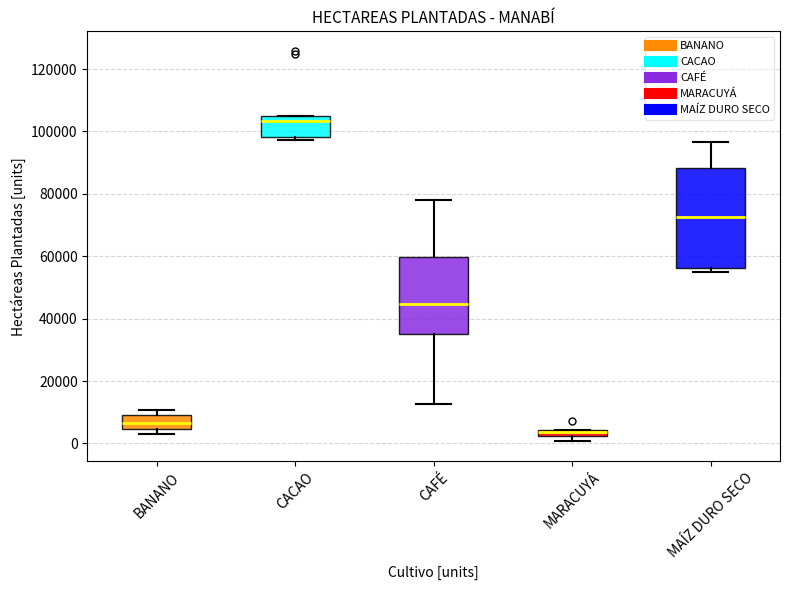

Where does the upper whisker of the box for MAÍZ DURO SECO end on the y-axis? The values are not printed on the chart, so give them approximately, as read against the axis.

96000